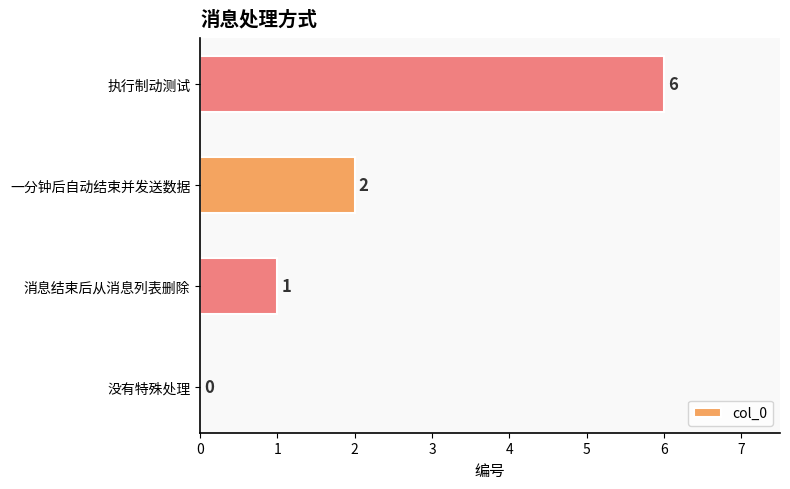

What is the change in value from 没有特殊处理 to 一分钟后自动结束并发送数据?

+2